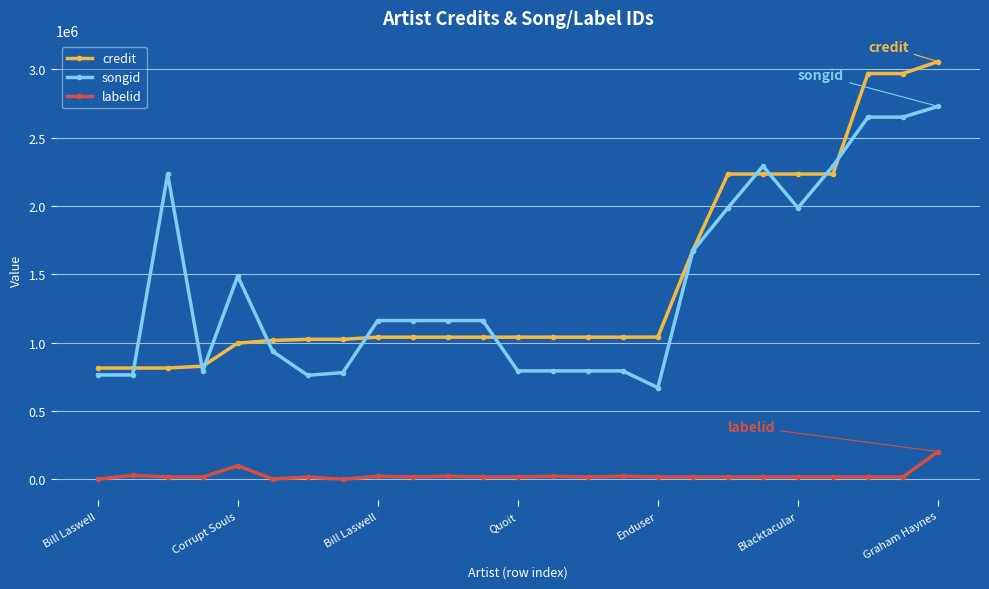

True or false: credit and labelid intersect in this chart.

False